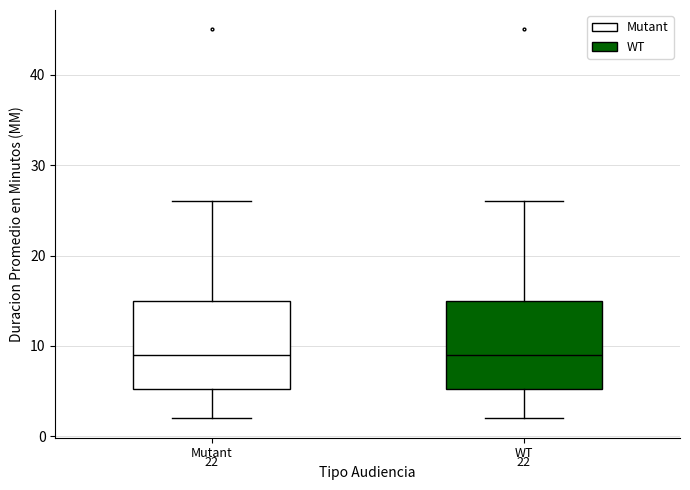

Reading left to right, read every box against the y-axis: the position of its median line, the range the box covers, and the ends of its whiskers. The values are not printed on the chart, so give them approximately, as read against the axis.

Mutant: median 9, box 5 to 15, whiskers 2 to 26
WT: median 9, box 5 to 15, whiskers 2 to 26